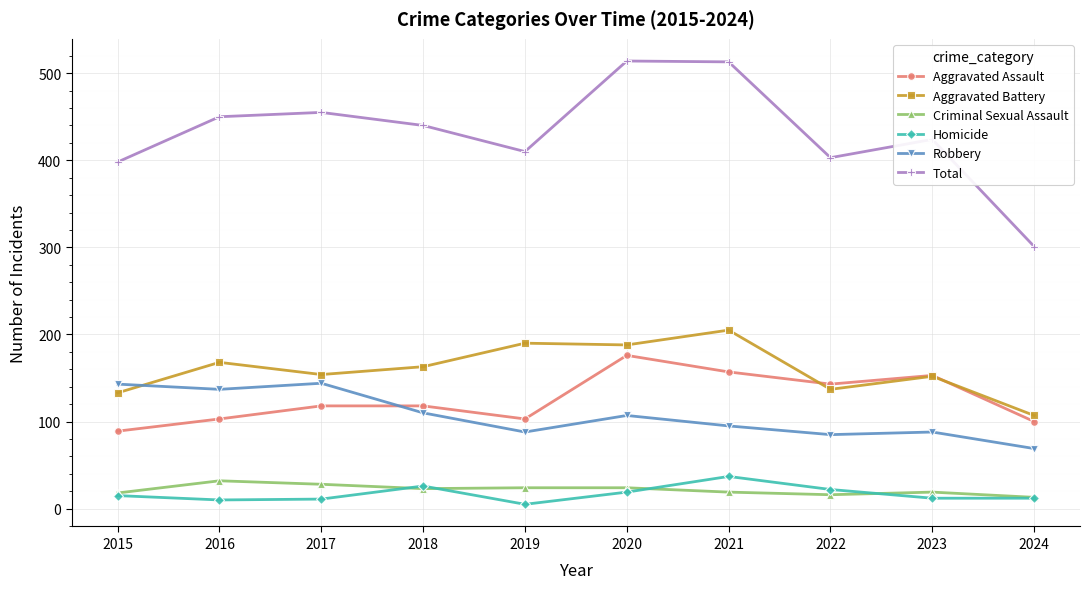

Where does the Total series first go above 440?

2016